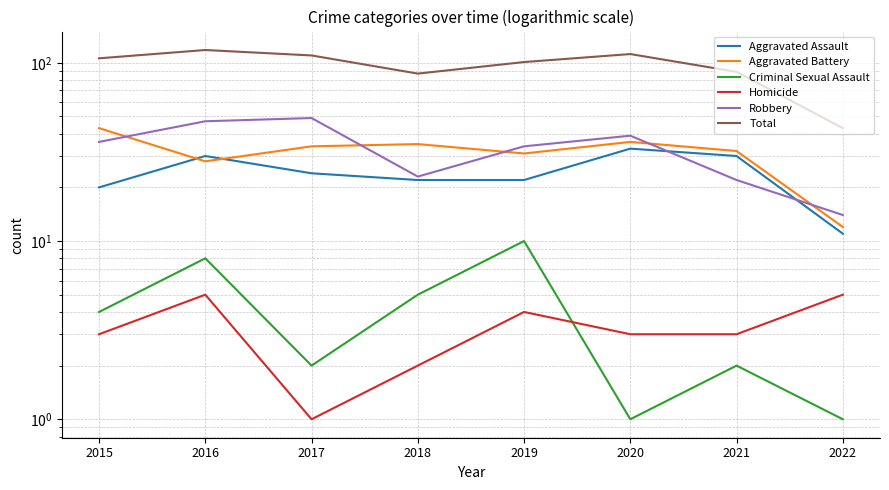

What are all the series names shown in the legend?

Aggravated Assault, Aggravated Battery, Criminal Sexual Assault, Homicide, Robbery, Total